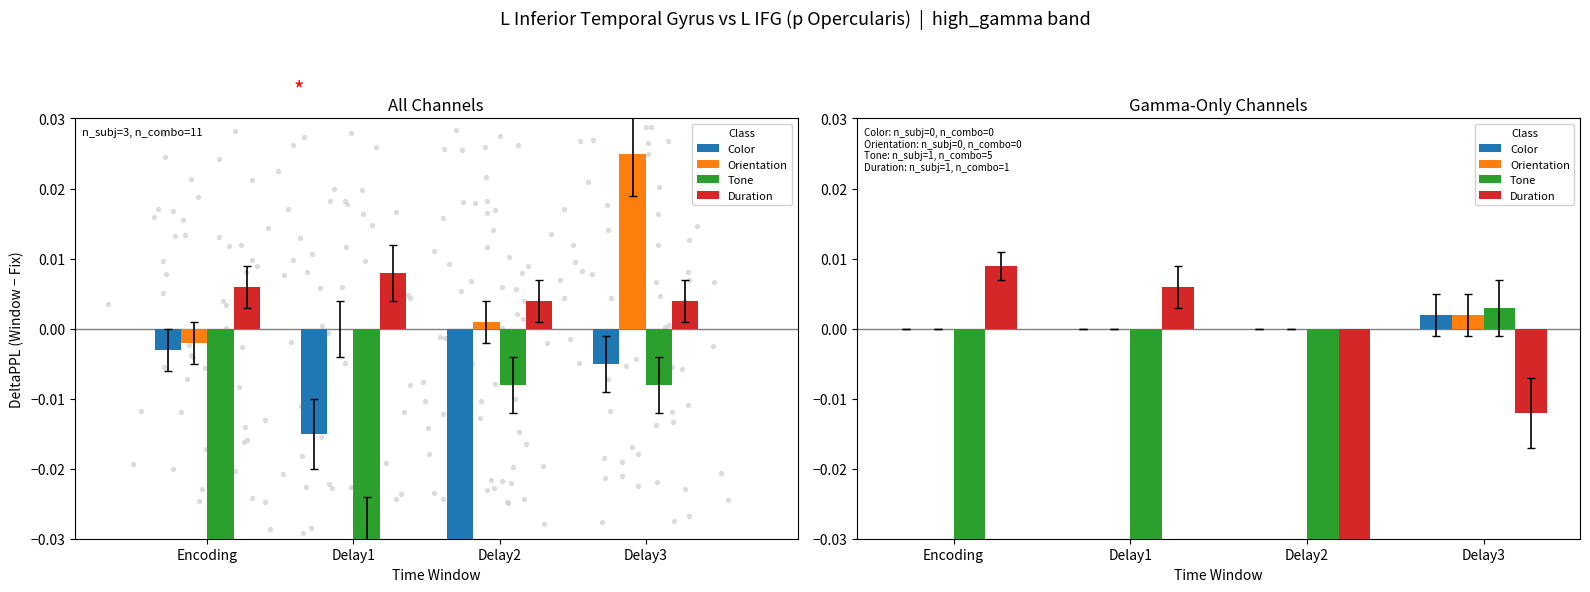

Which series has the largest Y range (max minus min)?

Duration